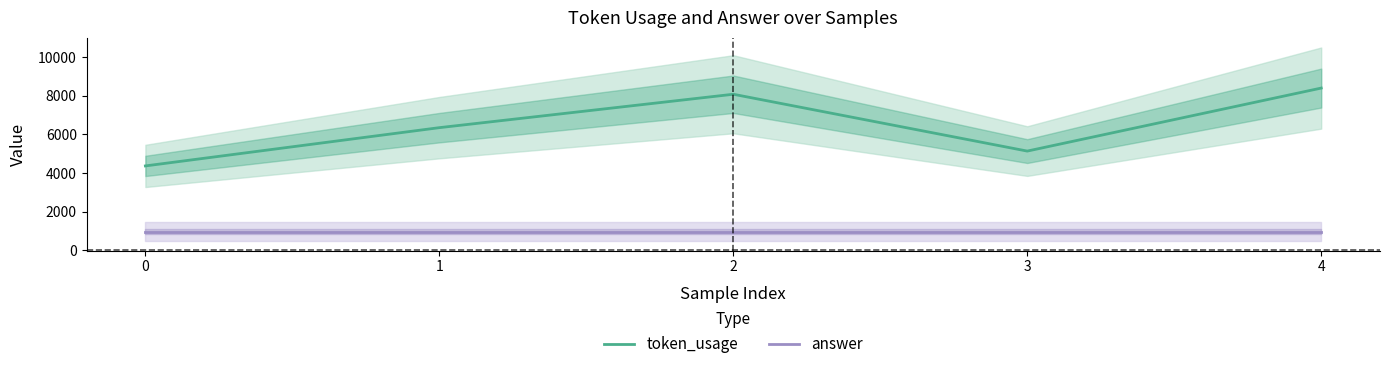

How many data points does each series have?

5